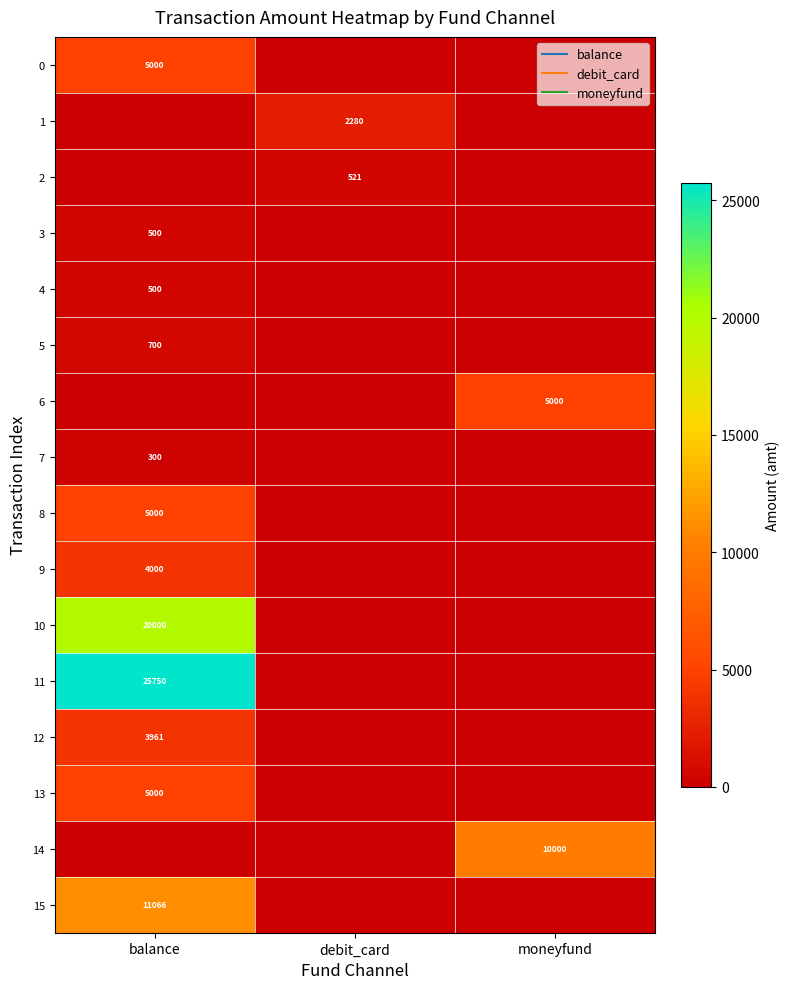

Is the value of 10 at balance greater than the value of 0 at moneyfund?

Yes